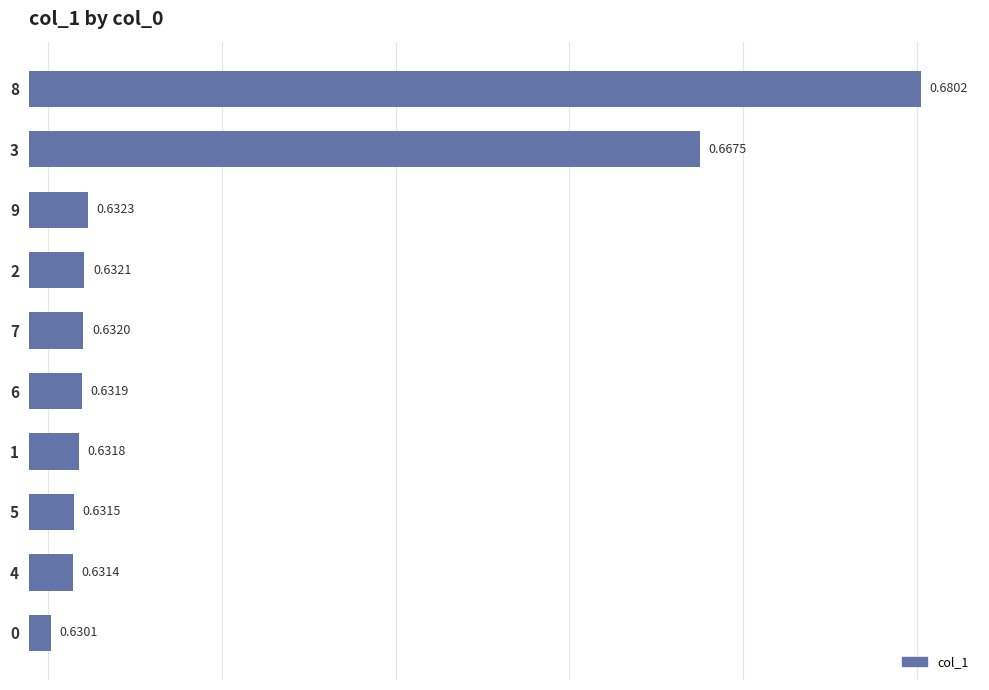

Does the chart contain stacked bars?

No